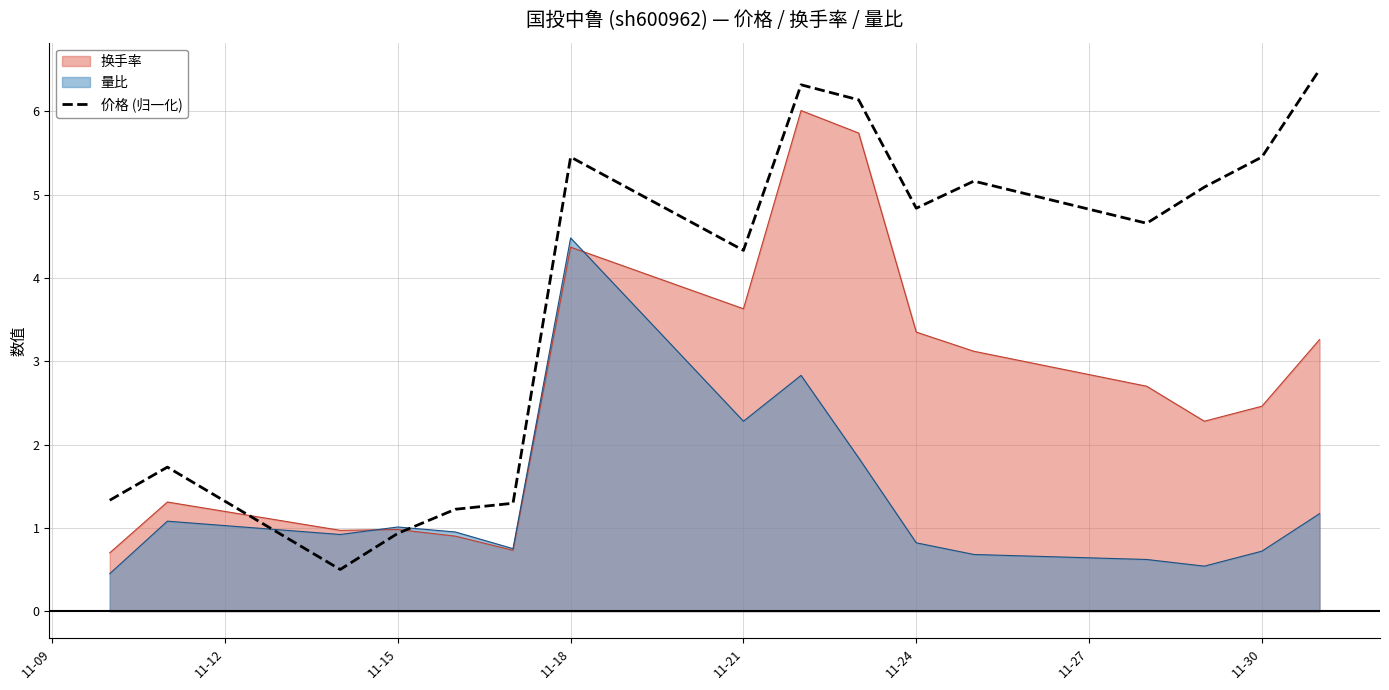

What is the difference between the maximum and minimum values?

6.0